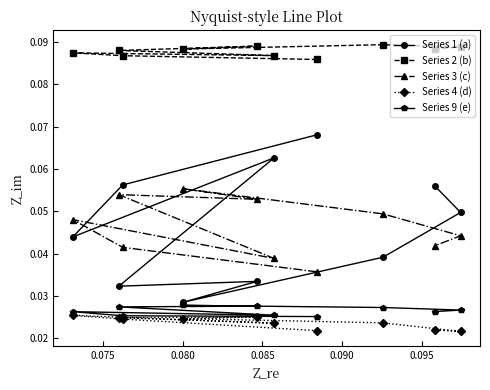

At how many categories does at least one series exceed 0?

10